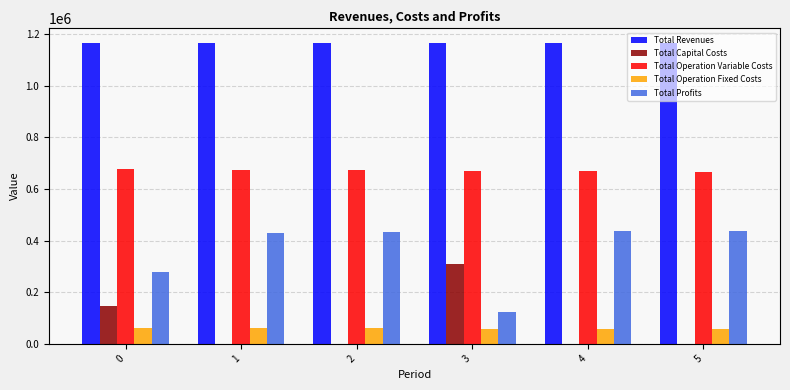

Is it true that Total Capital Costs equals 258936.9 at 0?

False